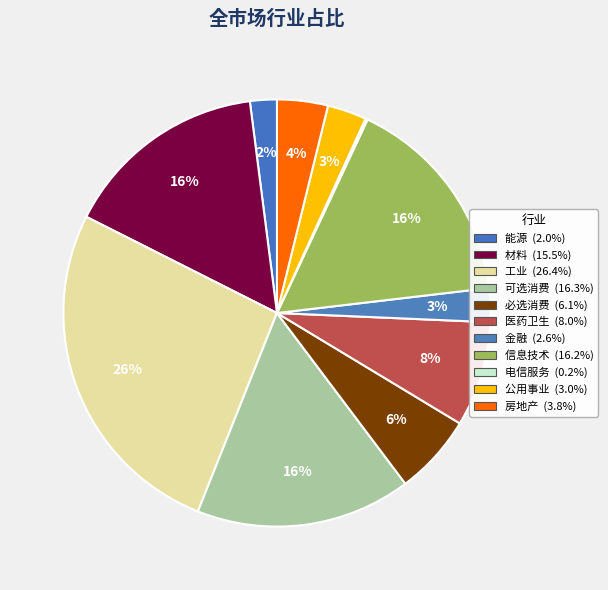

Does any single category account for the majority?

No